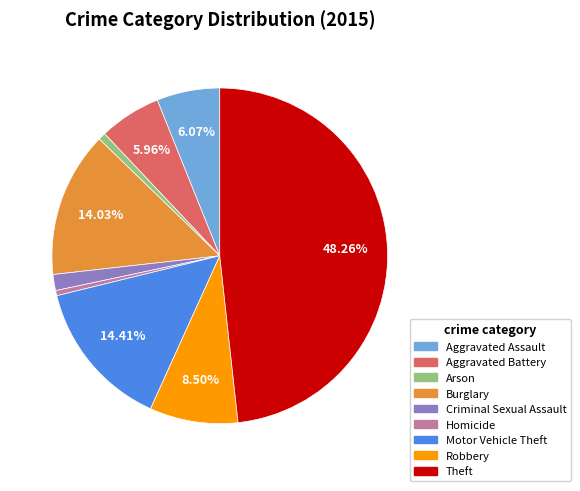

Is the sum of Aggravated Battery and Robbery greater than half?

No